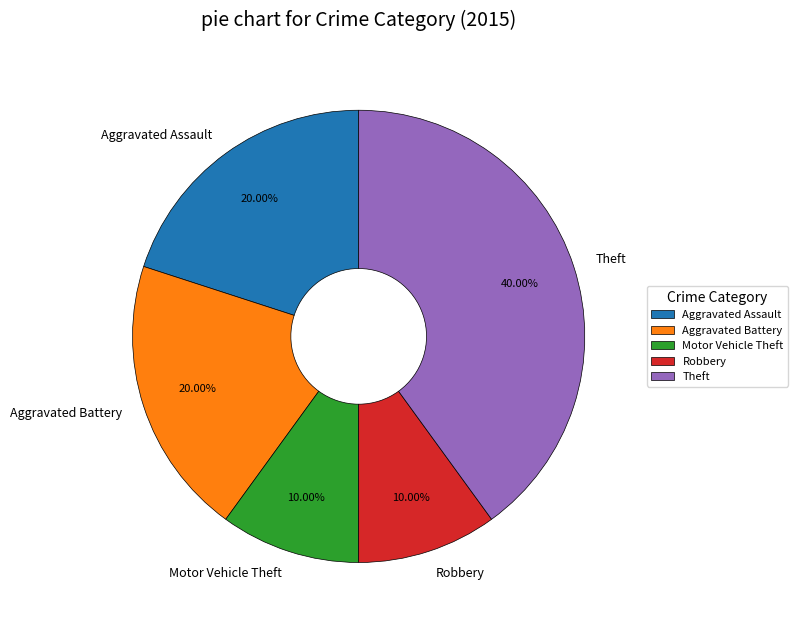

What is the total percentage of Aggravated Battery and Aggravated Assault?

40.0%